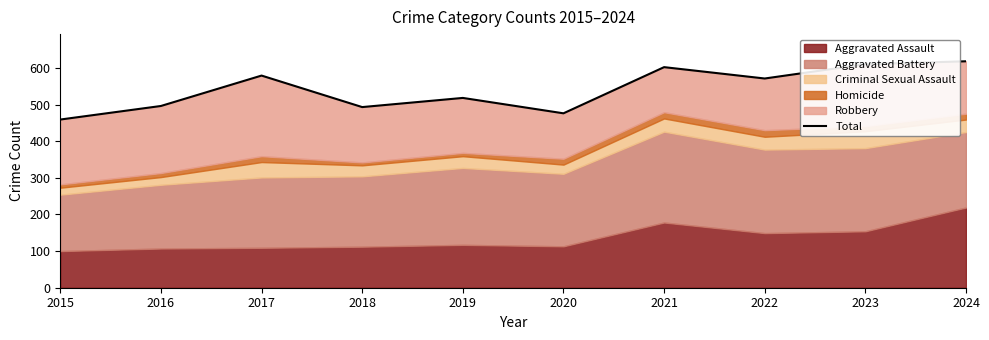

What is the minimum value shown in the chart?

459